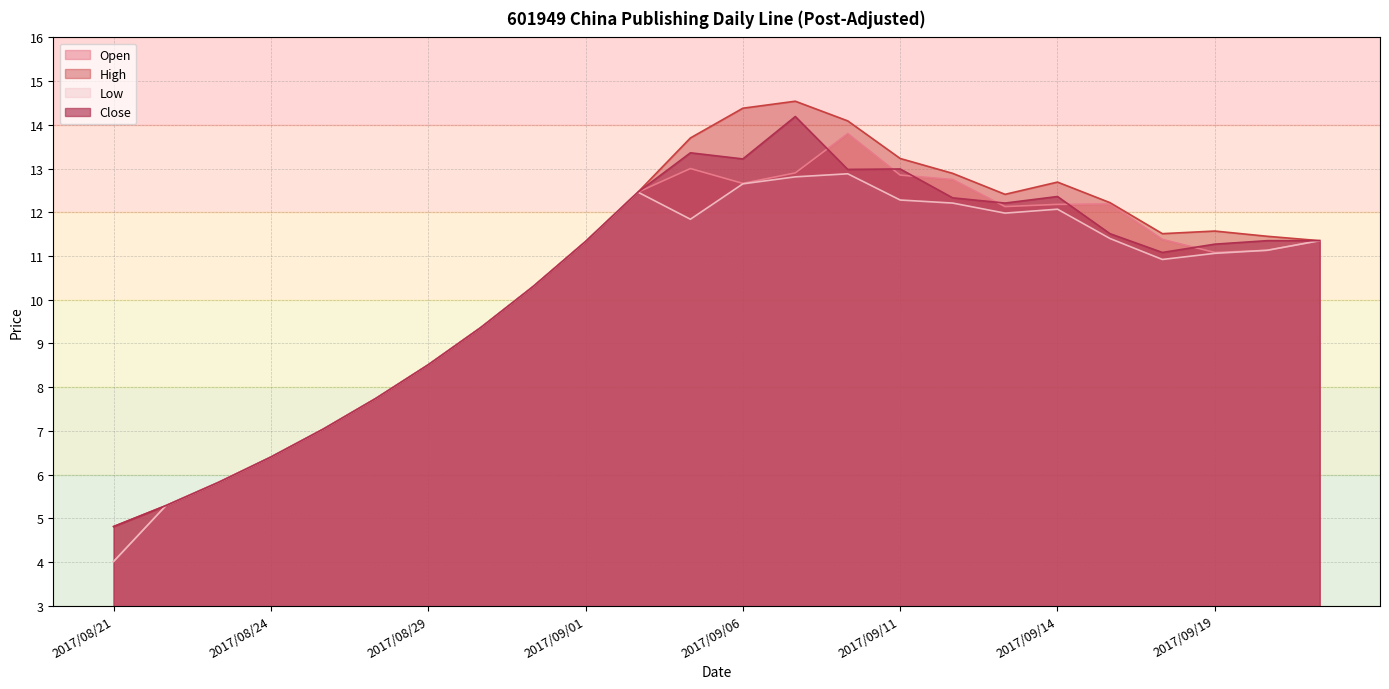

At which category is the sum across all series the highest?

2017/09/07